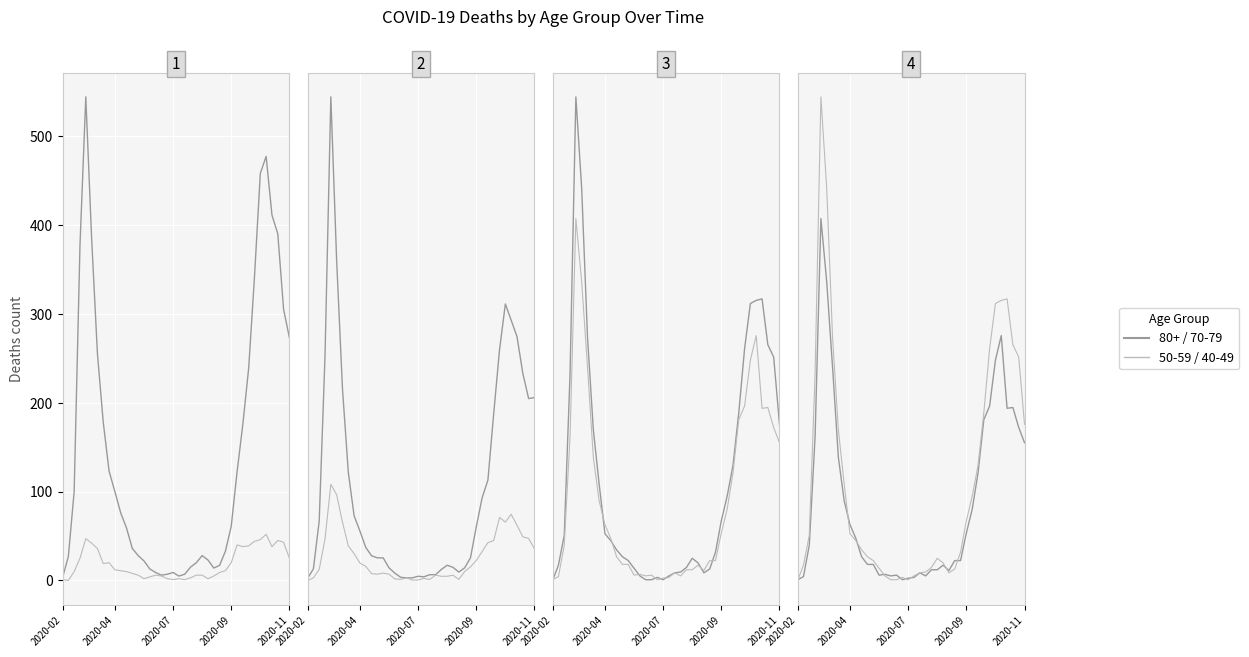

Which category has the lowest value in the 60 - 69 series?

2020-02